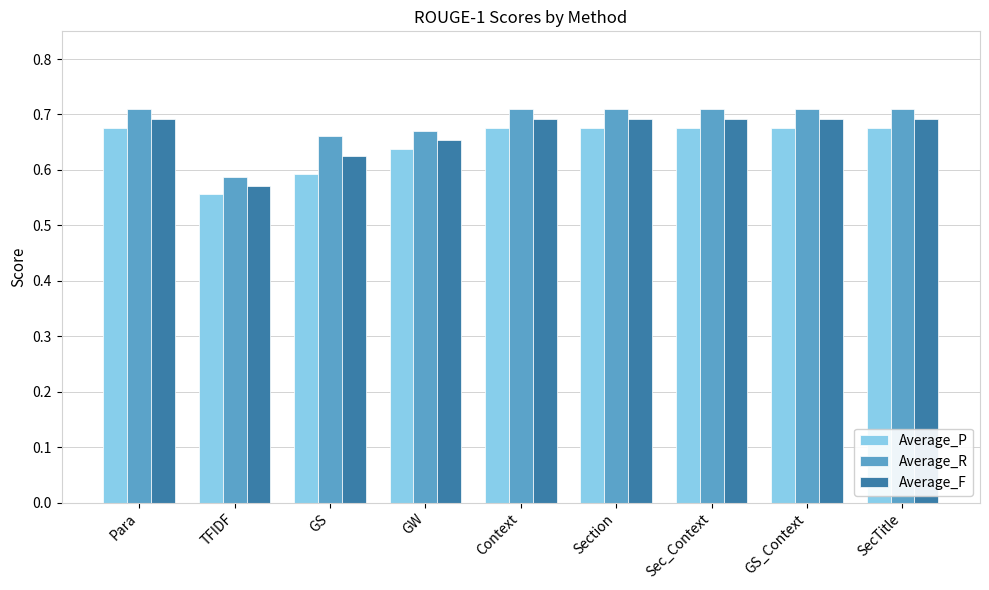

Rank the series by their average value, from lowest to highest.

Average_P, Average_F, Average_R